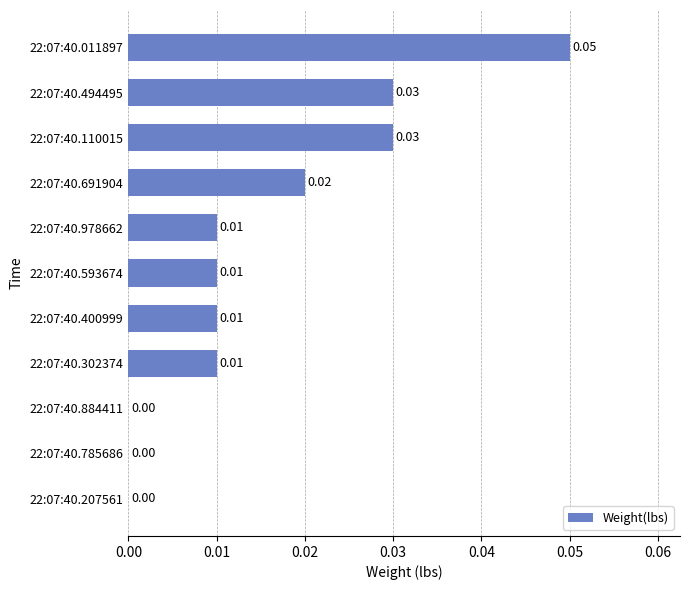

Between 22:07:40.494495 and 22:07:40.691904, which is larger?

22:07:40.494495